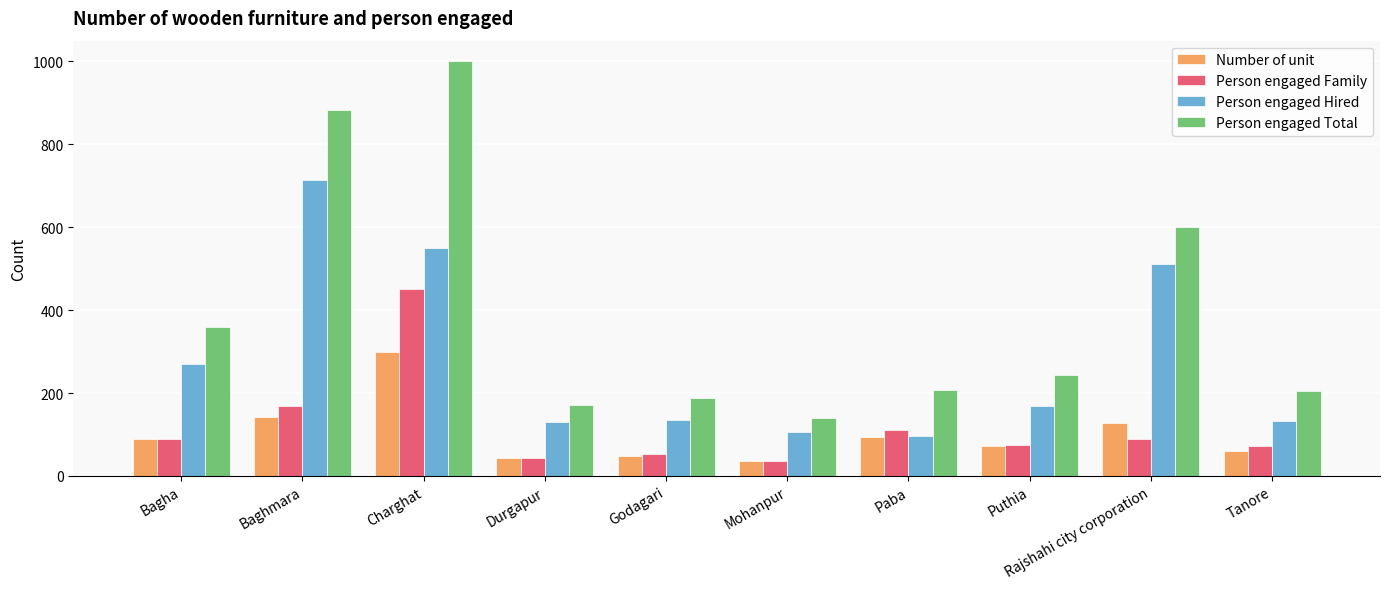

Which series has the largest total across all categories?

Person engaged Total